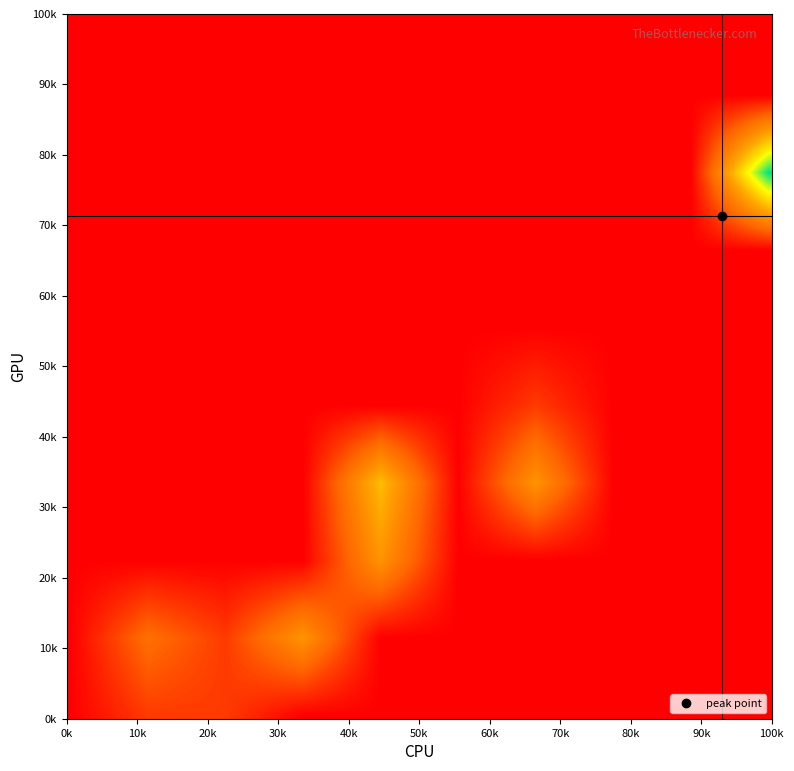

What is the greatest value displayed?

93000